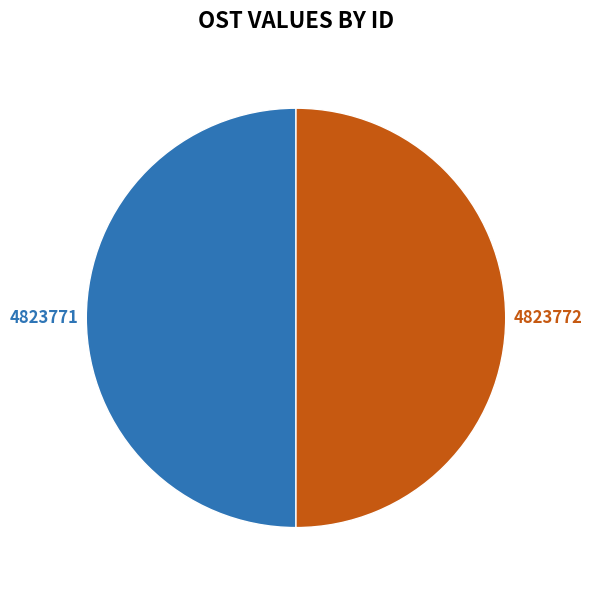

To the nearest percent, what portion does 4823771 represent?

50%